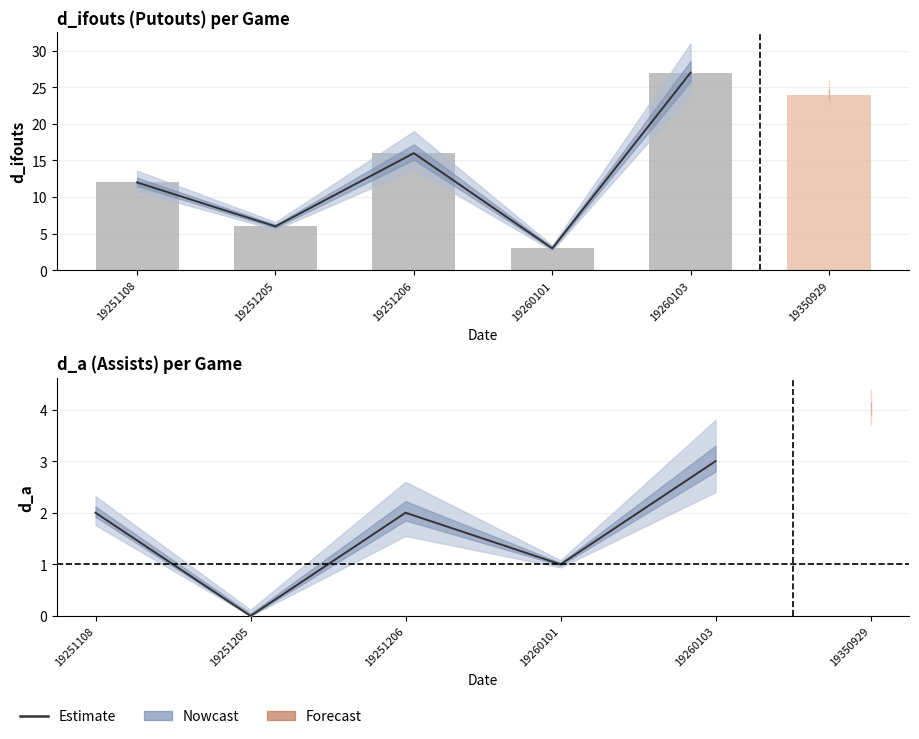

What is the difference between the values at 19260103 and 19251108?

1